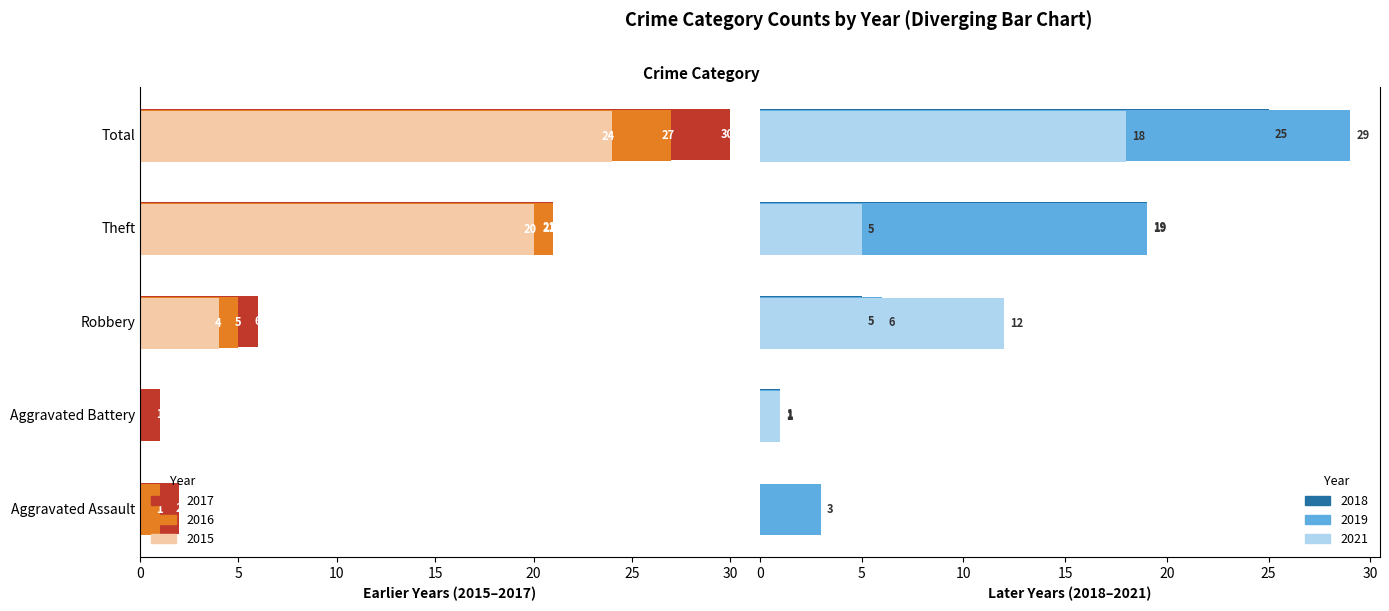

Is it true that 2015 equals -31 at Theft?

False